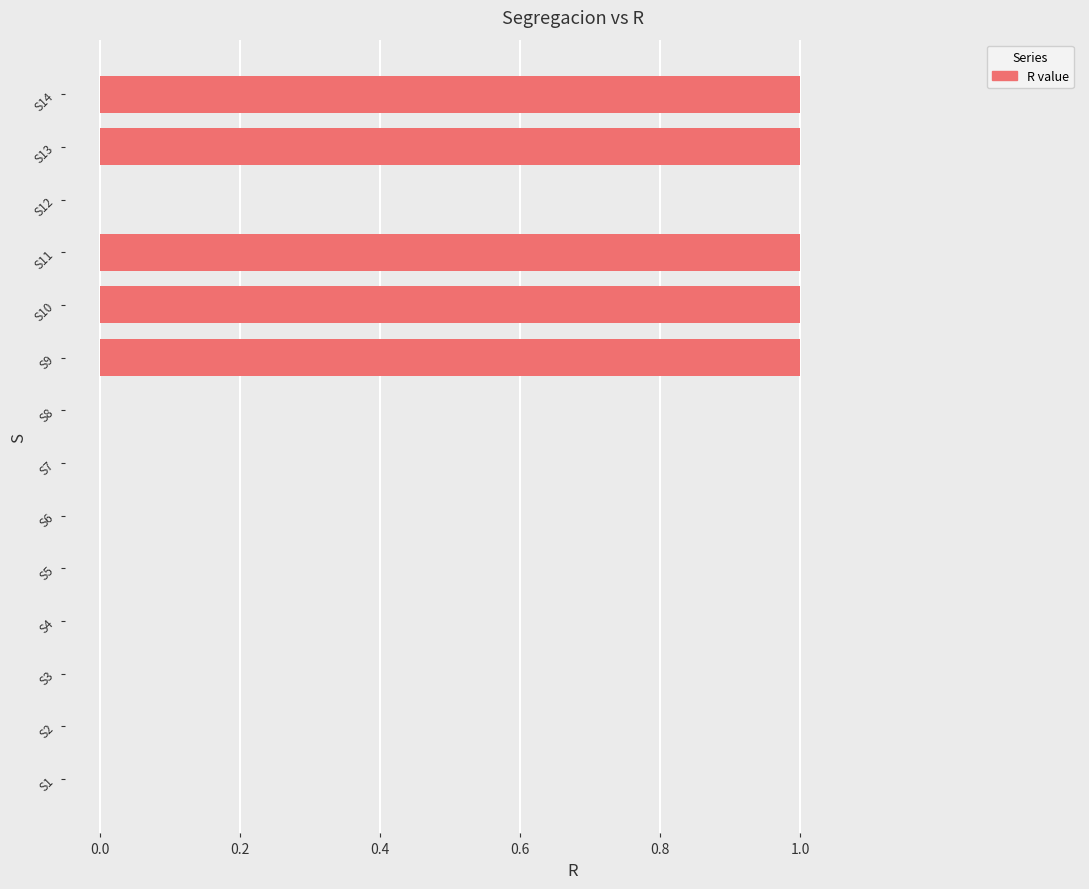

The chart shows a value of 1 at S8. True or false?

False